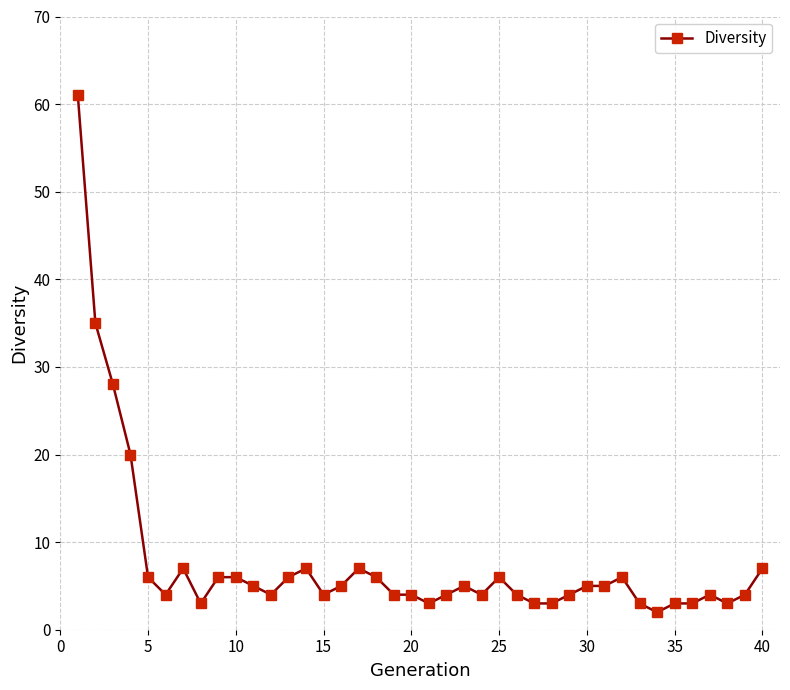

What is the maximum value shown in the chart?

61